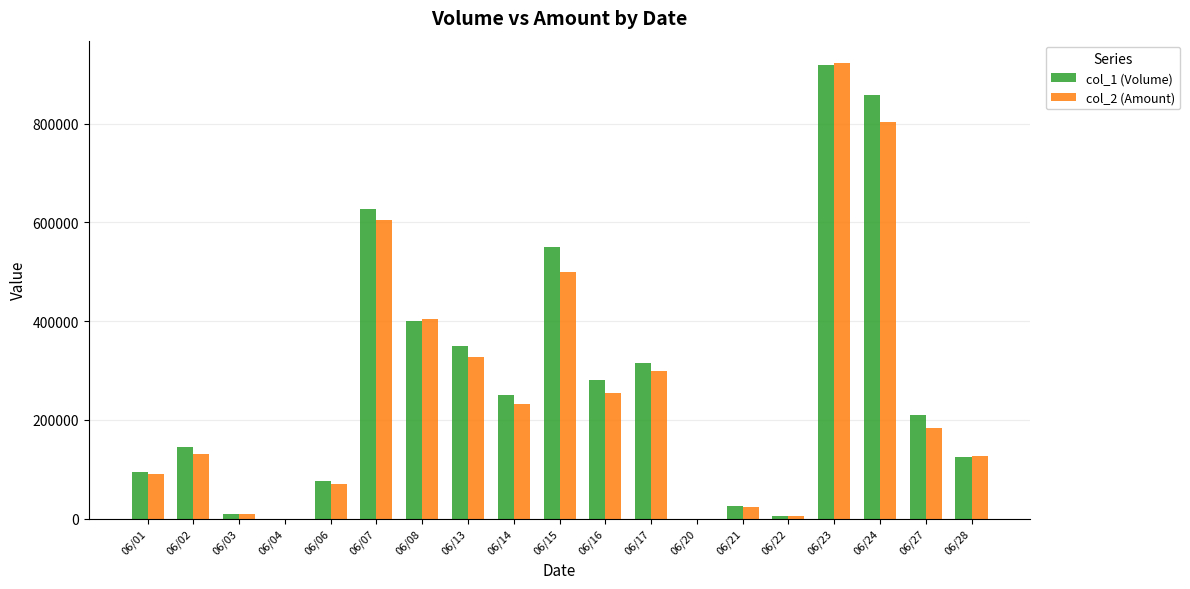

Is the value of col_2 (Amount) at 06/23 greater than the value of col_1 (Volume) at 06/24?

Yes